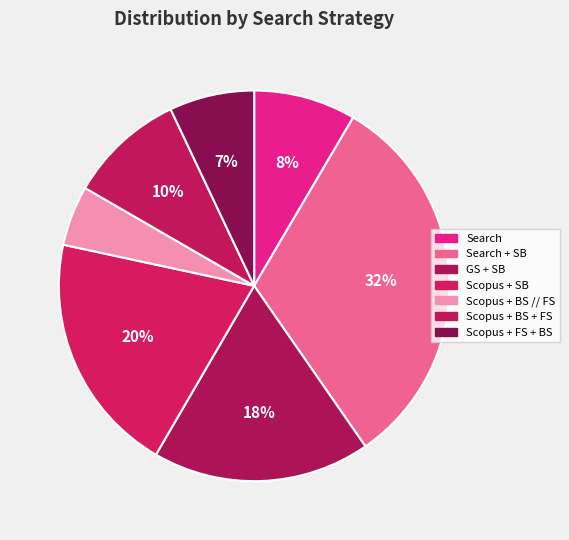

Count the number of slices in the pie.

7